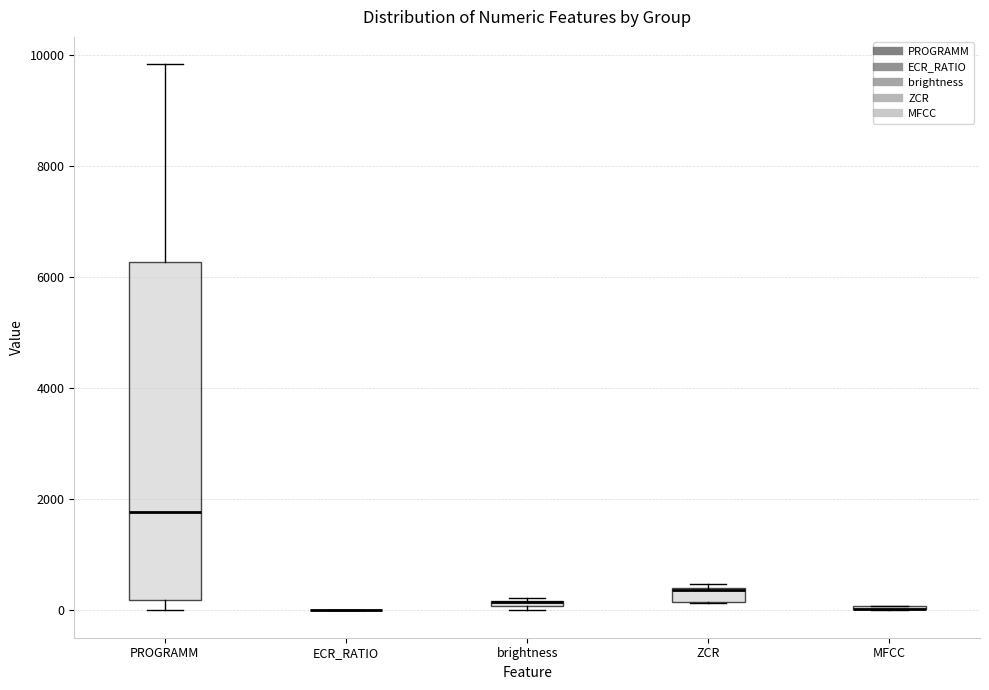

Which box is the tallest, from its lower edge to its upper edge?

PROGRAMM